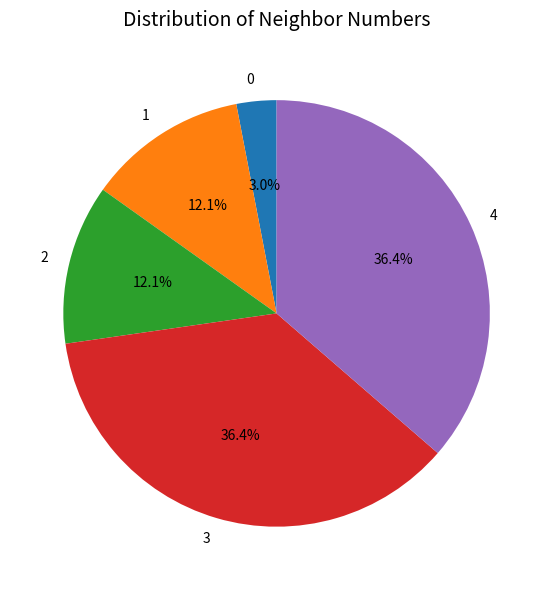

Does any single category account for the majority?

No